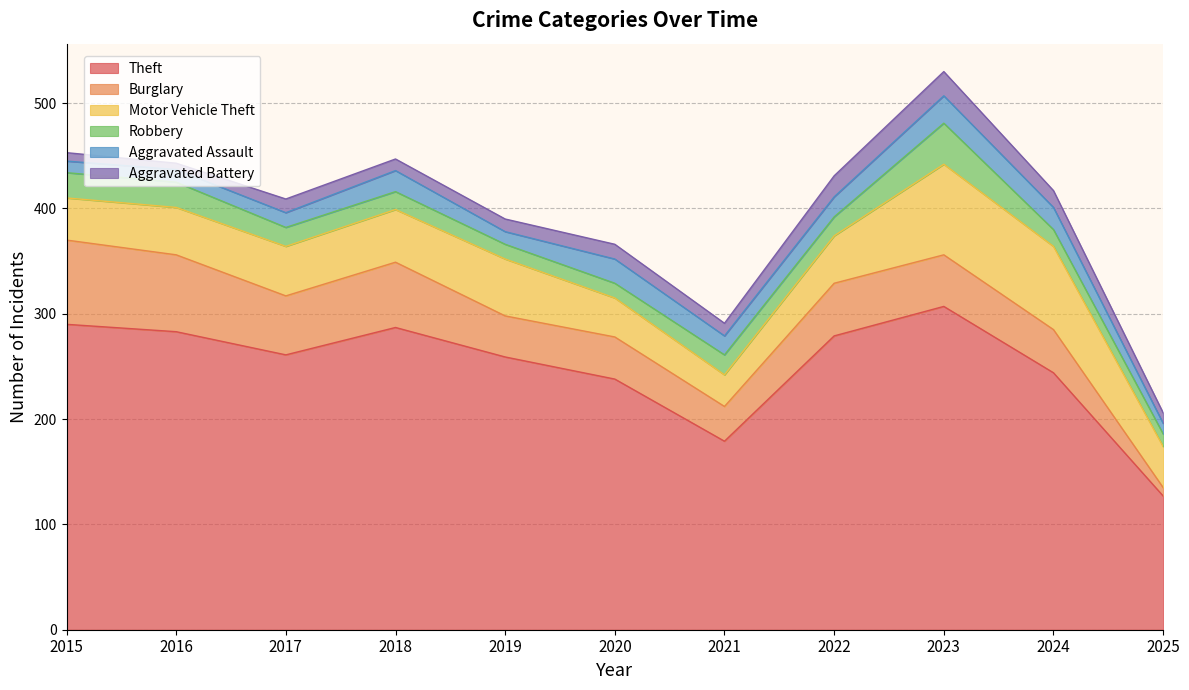

True or false: Theft and Aggravated Assault cross at least once.

False